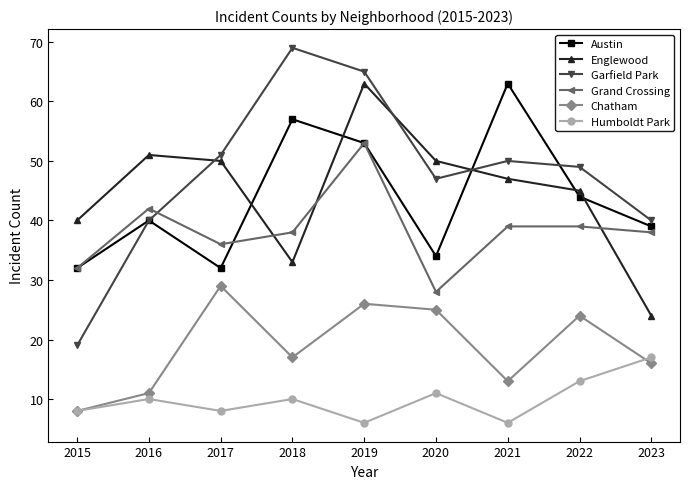

How many interior local valleys does the Humboldt Park series have?

3